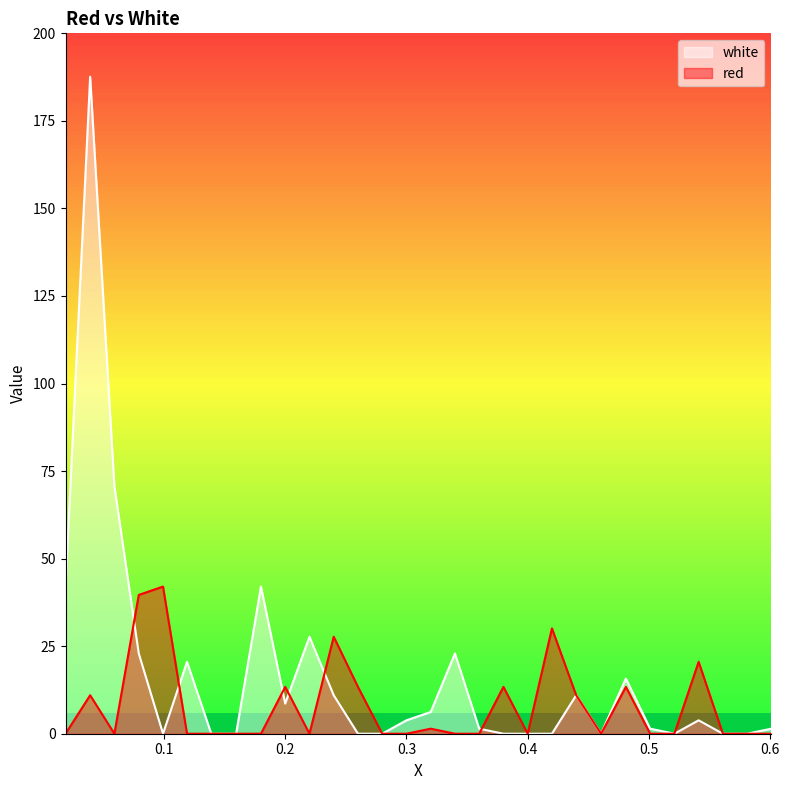

Reading left to right, list all the values displayed in this chart.

white: 0.0188=42.0	0.0391=187.6	0.0591=70.7	0.0792=22.9	0.0992=0.0	0.119=20.5	0.139=0.0	0.1595=0.0	0.18=42.0	0.2=8.6	0.22=27.7	0.24=11.0	0.26=0.0	0.28=0.0	0.3=3.8	0.32=6.2	0.34=22.9	0.36=1.4	0.38=0.0	0.4=0.0	0.42=0.0	0.44=11.0	0.4605=0.0	0.481=15.8	0.501=1.4	0.521=0.0	0.541=3.8	0.561=0.0	0.581=0.0	0.601=1.4
red: 0.0188=0.0	0.0391=11.0	0.0591=0.0	0.0792=39.6	0.0992=42.0	0.119=0.0	0.139=0.0	0.1595=0.0	0.18=0.0	0.2=13.4	0.22=0.0	0.24=27.7	0.26=13.4	0.28=0.0	0.3=0.0	0.32=1.4	0.34=0.0	0.36=0.0	0.38=13.4	0.4=0.0	0.42=30.1	0.44=11.0	0.4605=0.0	0.481=13.4	0.501=0.0	0.521=0.0	0.541=20.5	0.561=0.0	0.581=0.0	0.601=0.0